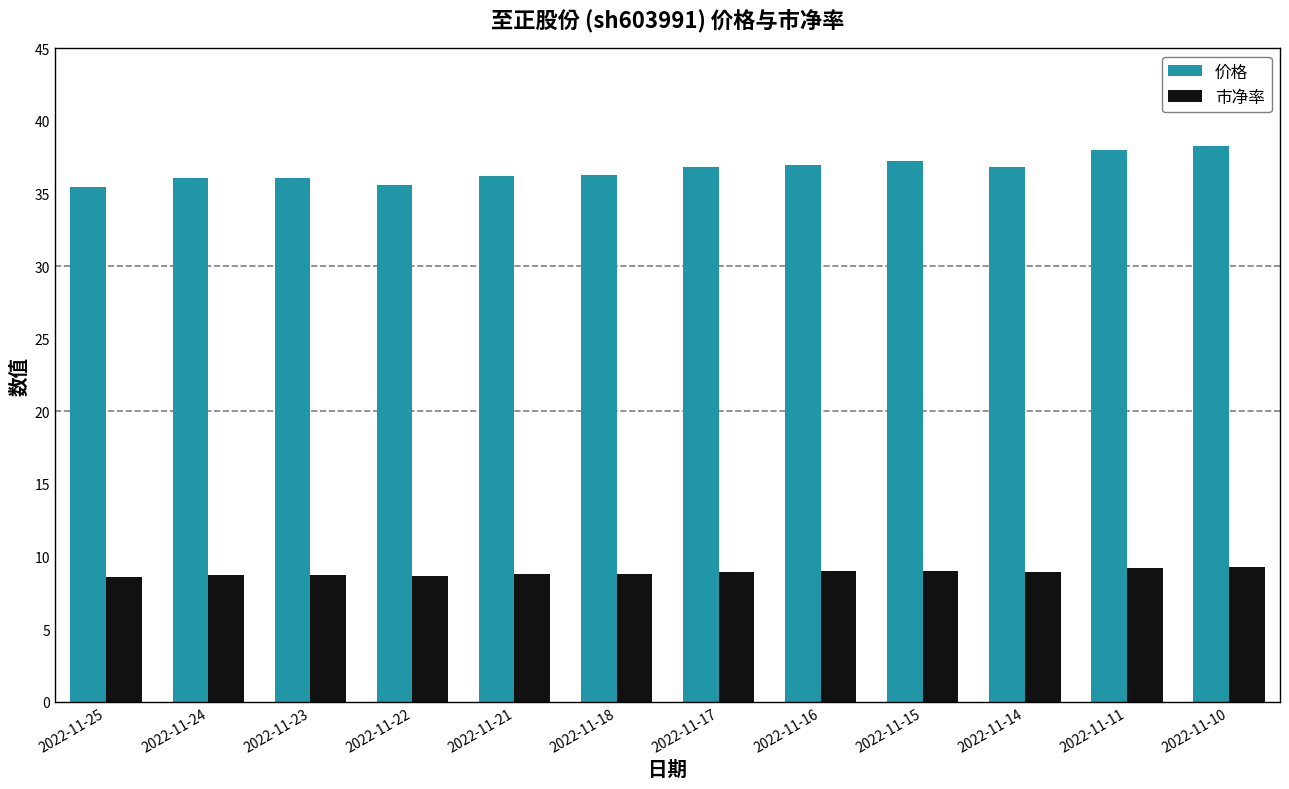

Count the number of categories in the chart.

12